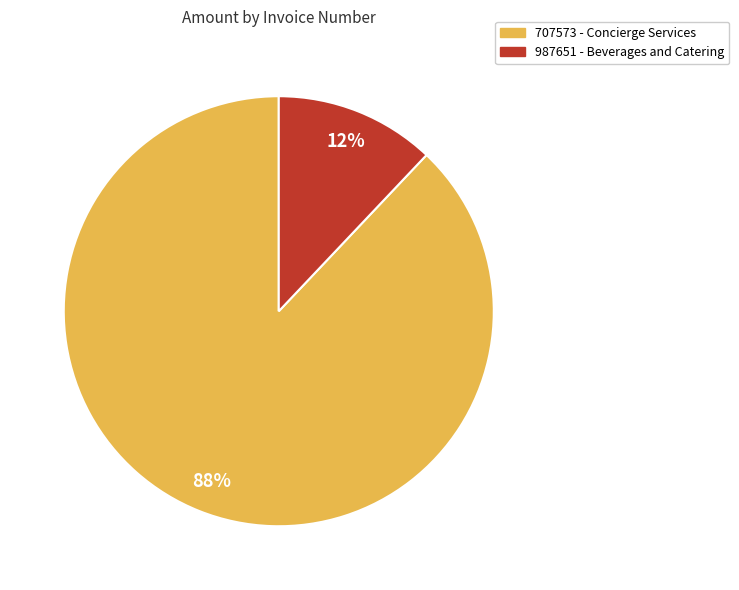

Which slice is the largest?

707573 - Concierge Services